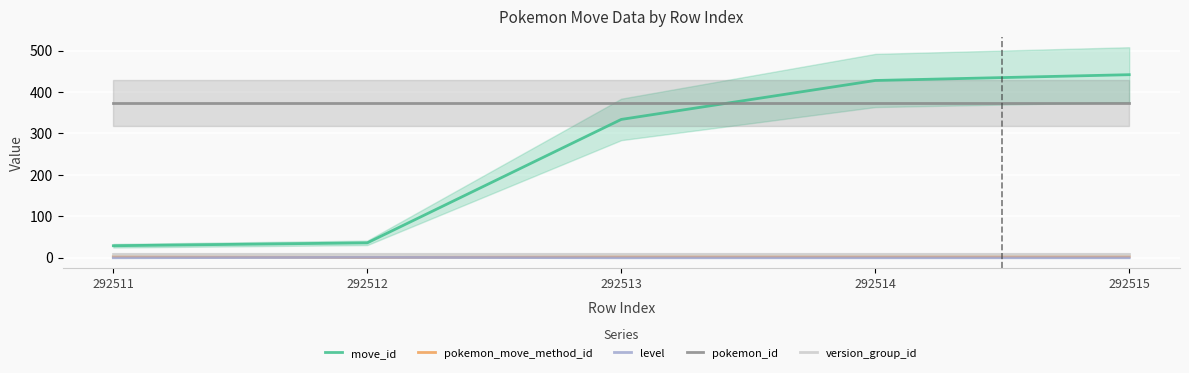

Reading left to right, what are all the values shown in this chart?

move_id: 292511=29	292512=36	292513=334	292514=428	292515=442
pokemon_move_method_id: 292511=3	292512=1	292513=3	292514=3	292515=3
level: 292511=0	292512=1	292513=0	292514=0	292515=0
pokemon_id: 292511=374	292512=374	292513=374	292514=374	292515=374
version_group_id: 292511=10	292512=10	292513=10	292514=10	292515=10